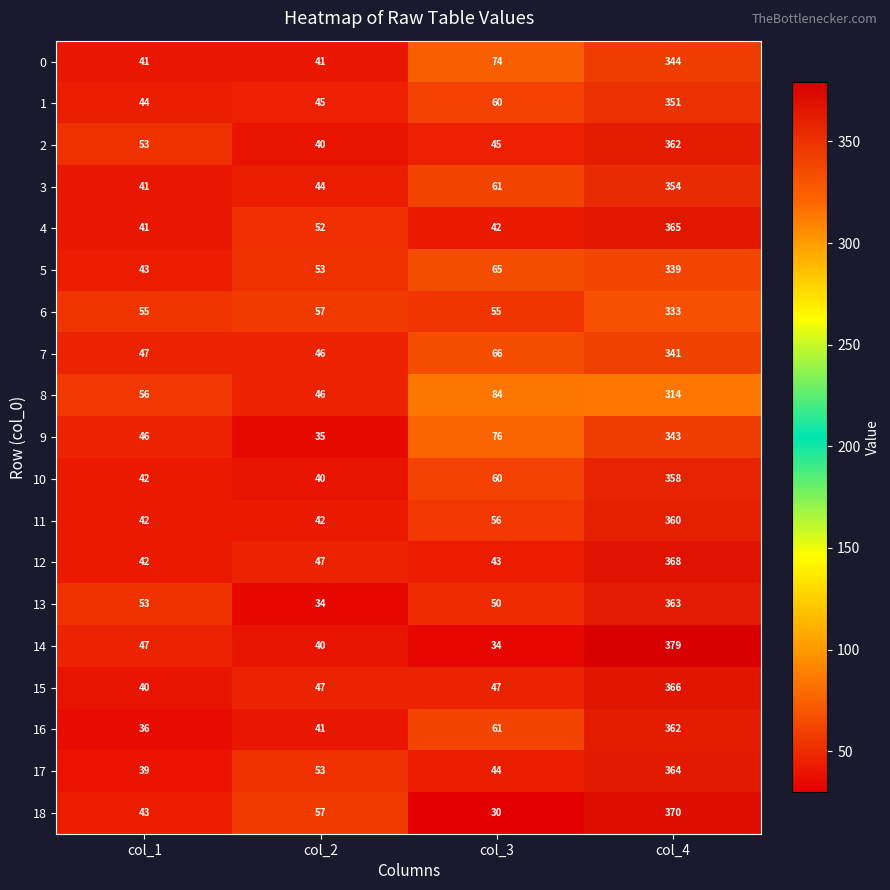

How many data points does each series have?

4